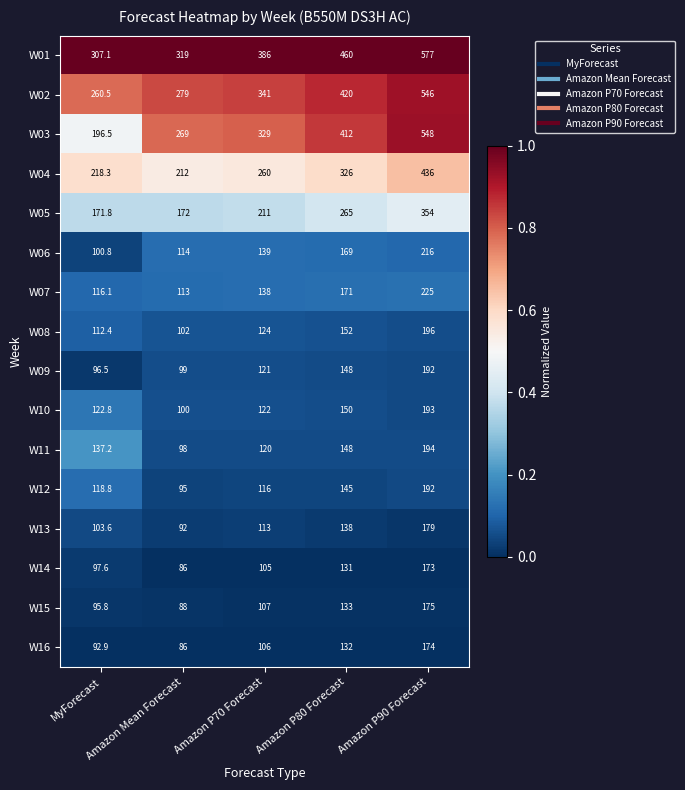

What is the difference between the maximum and second lowest values in the W09 series?

93.0